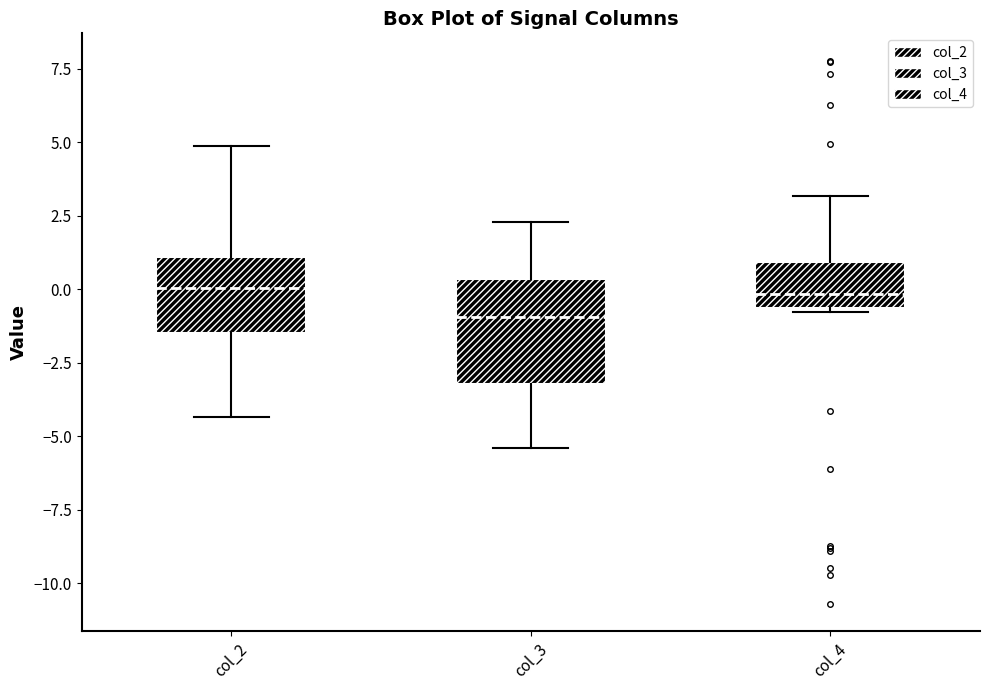

Where does the median line of the box for col_3 sit on the y-axis? The values are not printed on the chart, so give them approximately, as read against the axis.

-1.0